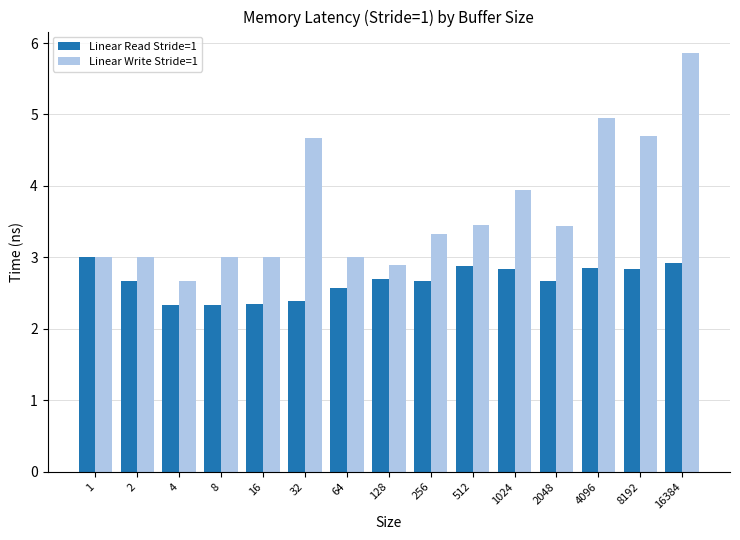

Between 64 and 1024, which series saw the biggest shift?

Linear Write Stride=1